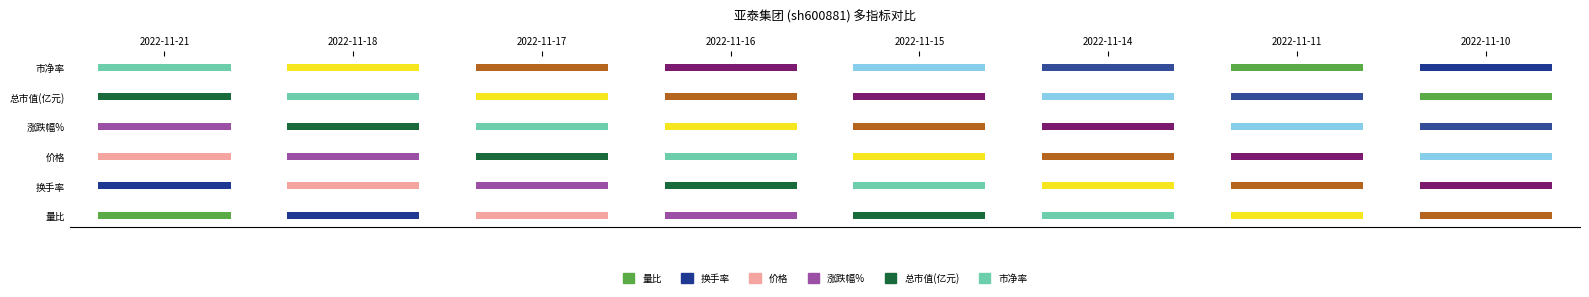

Between 2022-11-21 and 2022-11-10, which is larger?

2022-11-21